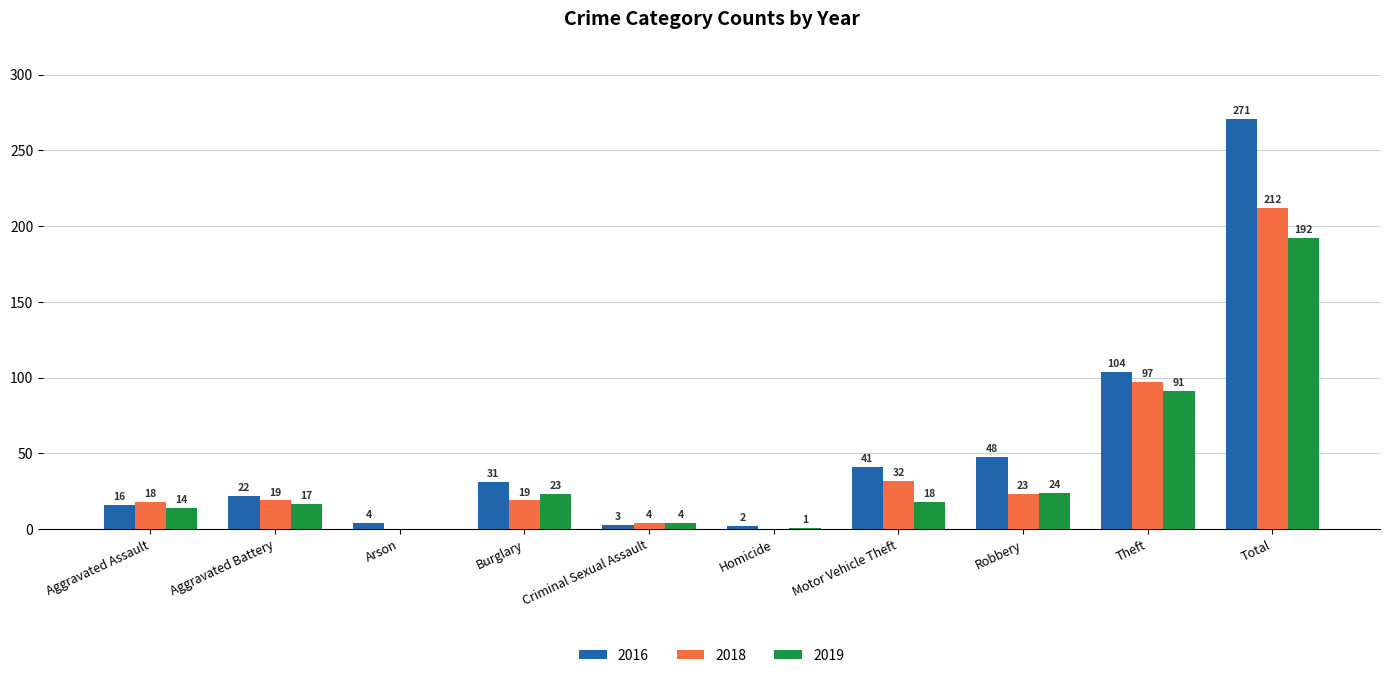

What is the total value across all series at Arson?

4